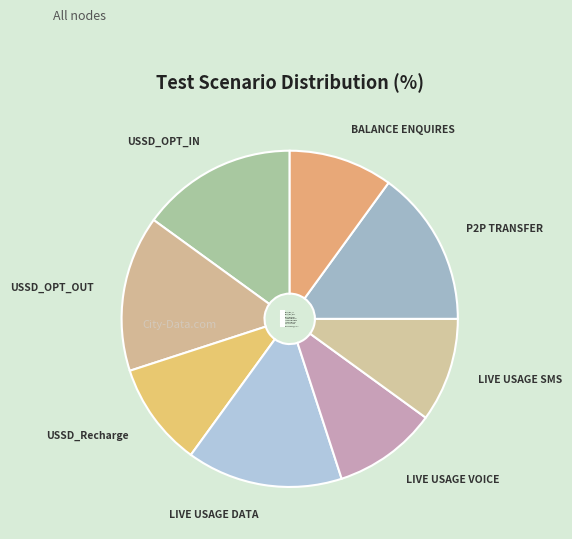

True or false: USSD_Recharge accounts for 1% of the total.

False